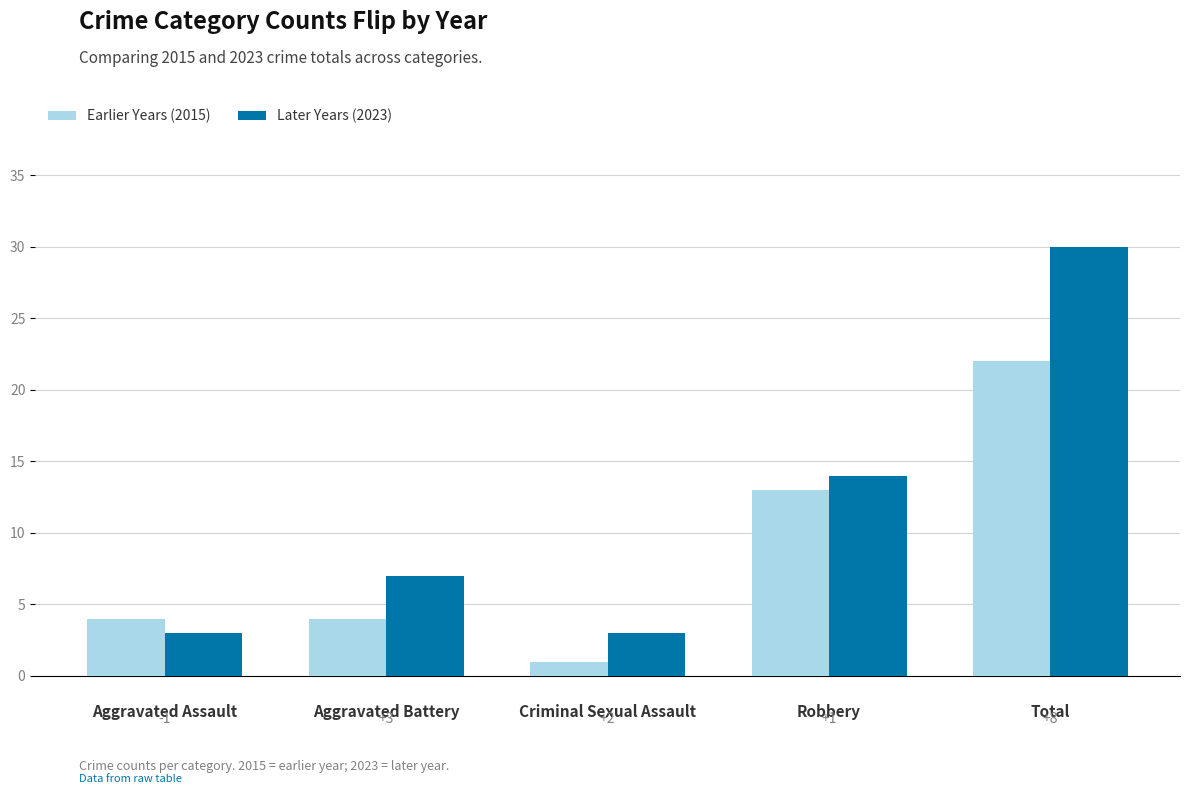

Does the chart contain any negative values?

No